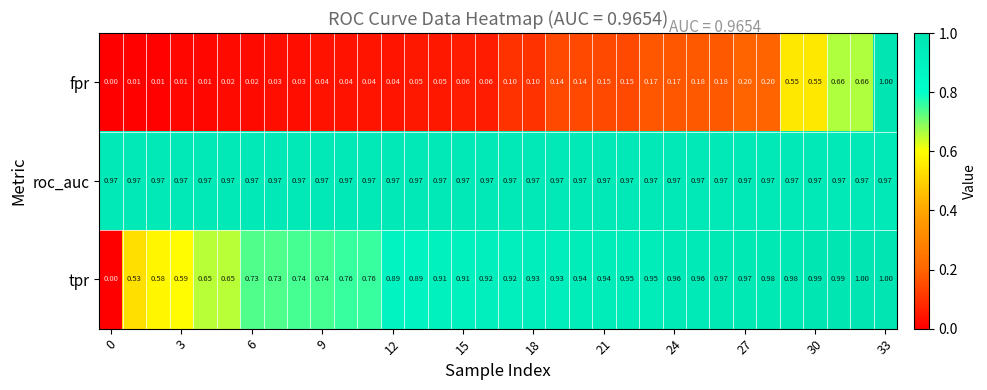

What is the maximum value shown in the chart?

1.0